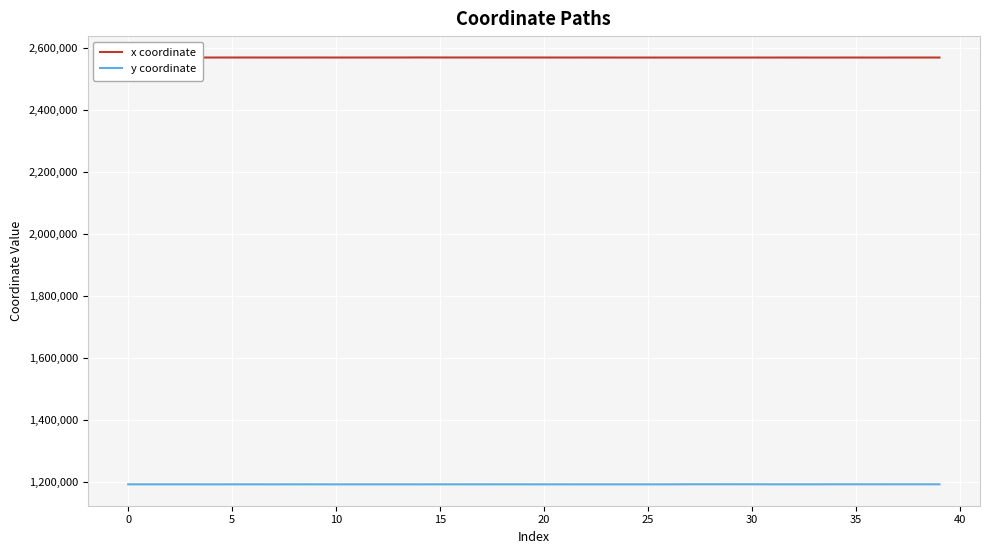

List the series in order of their peak value, lowest first.

y coordinate, x coordinate